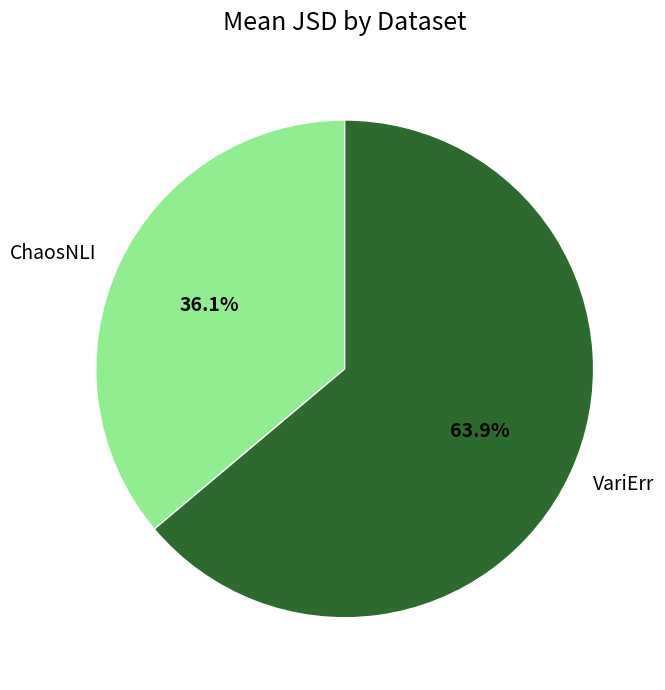

What is the total percentage of VariErr and ChaosNLI?

100.0%